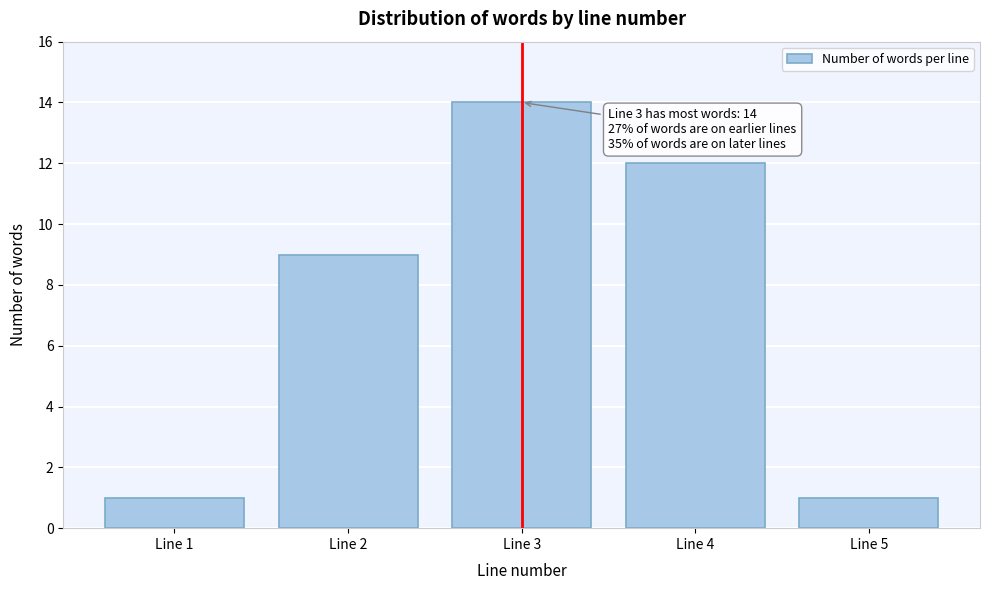

Reading left to right, what are all the values shown in this chart?

1	9	14	12	1